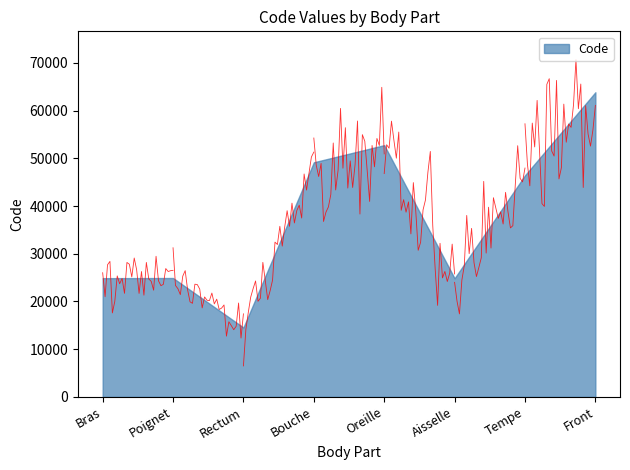

What is the value of the 3rd point from the left?

14544